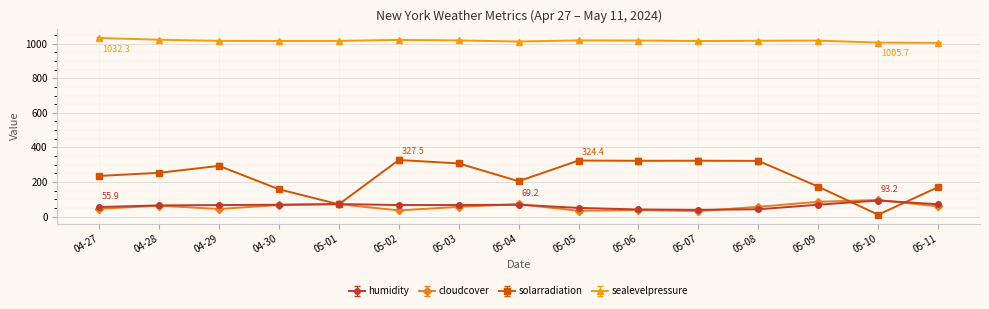

True or false: humidity and sealevelpressure cross at least once.

False